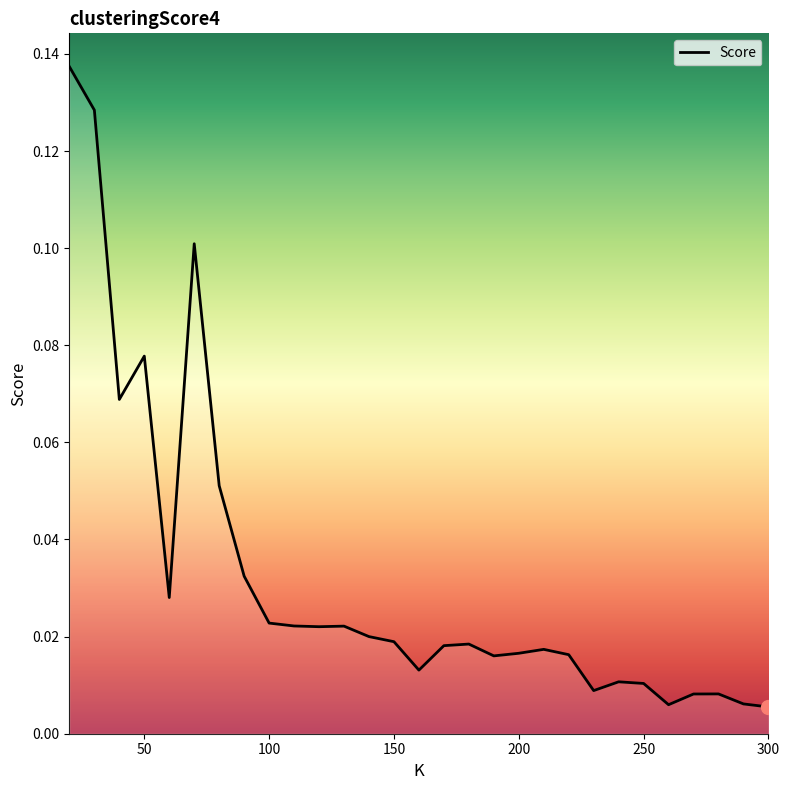

Which has a higher value, 50 or 150?

50